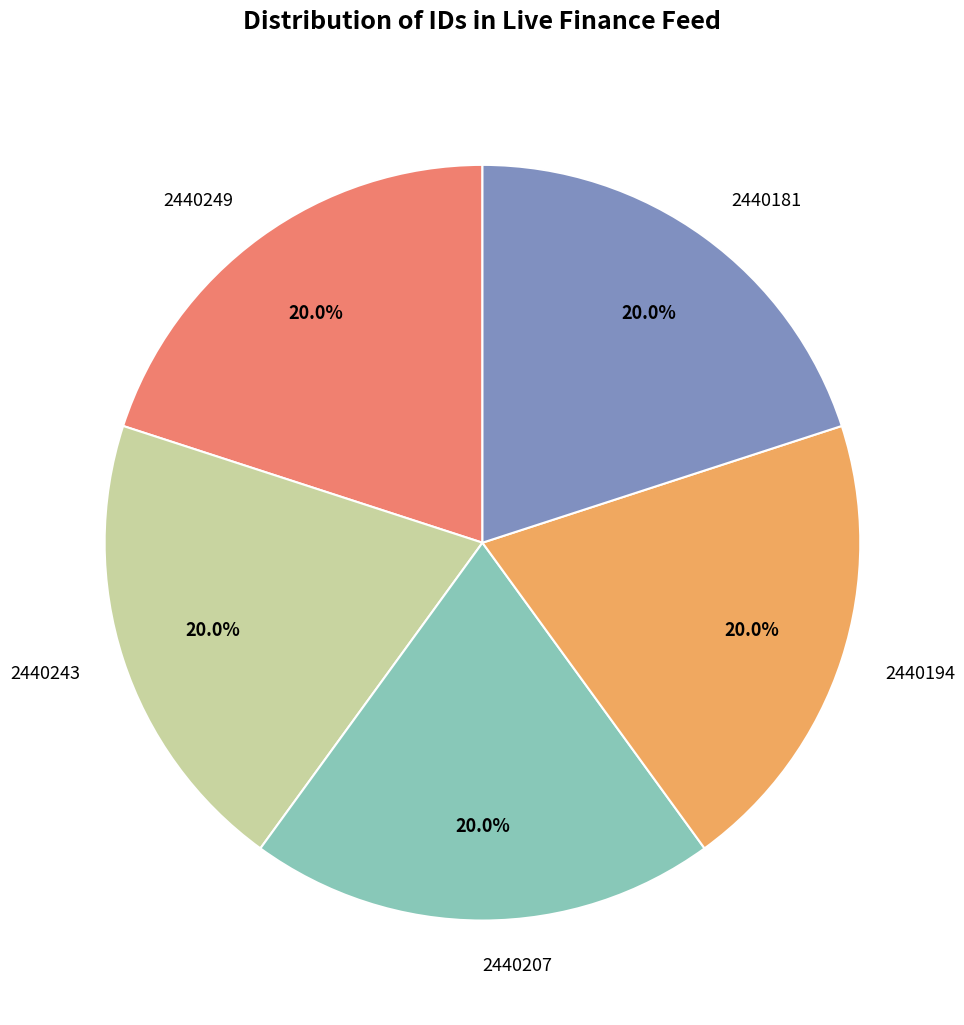

Count the number of slices in the pie.

5